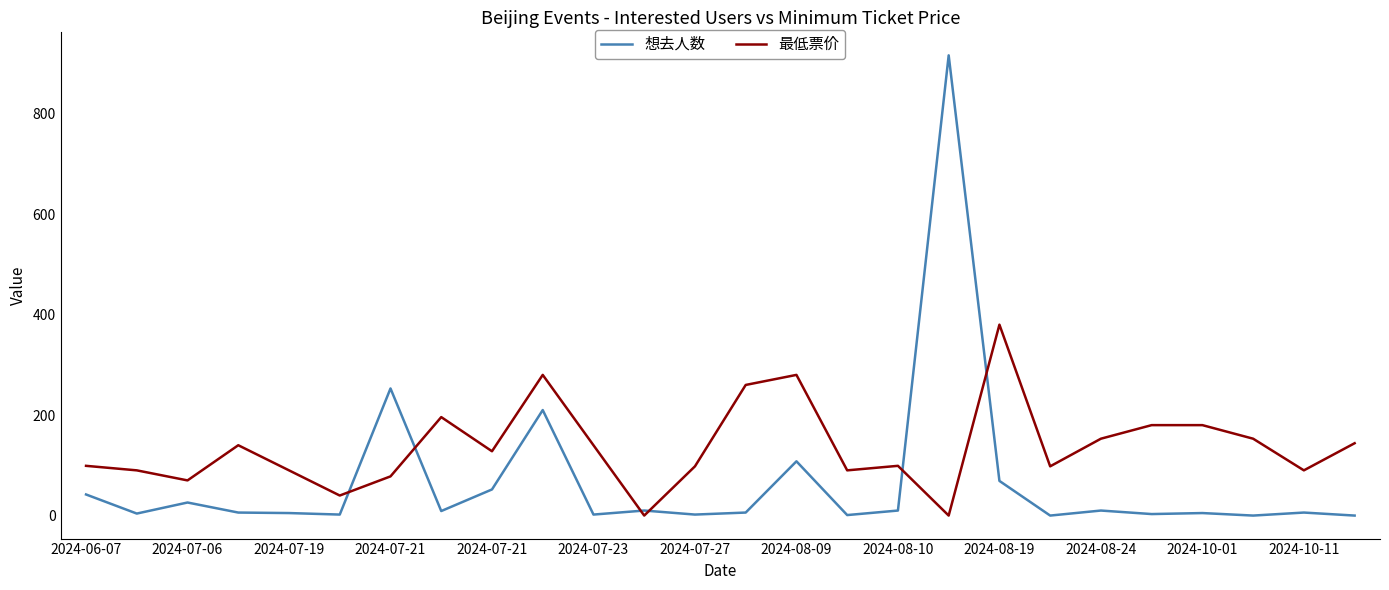

List the series in order of their overall mean, highest first.

最低票价, 想去人数